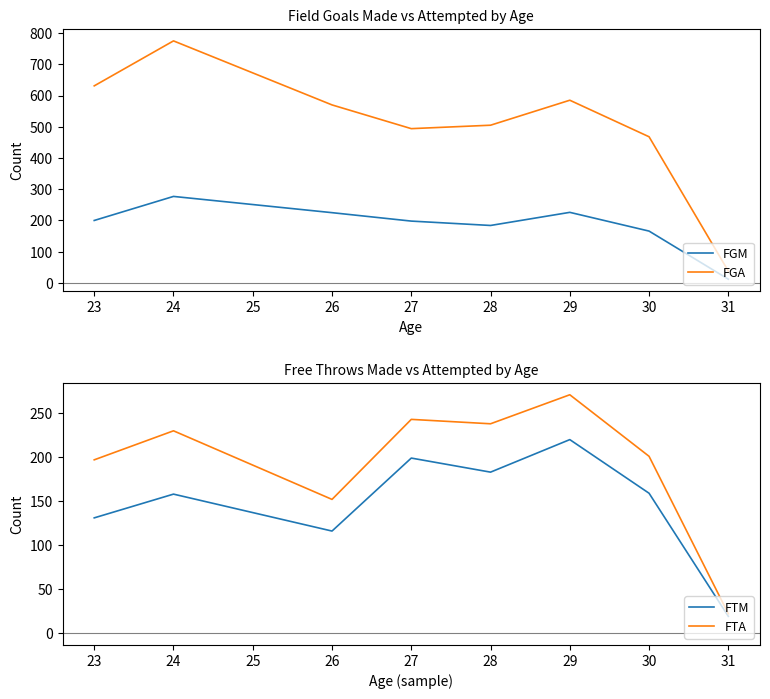

What is the value of the FTM point at the 4th from the left?

199